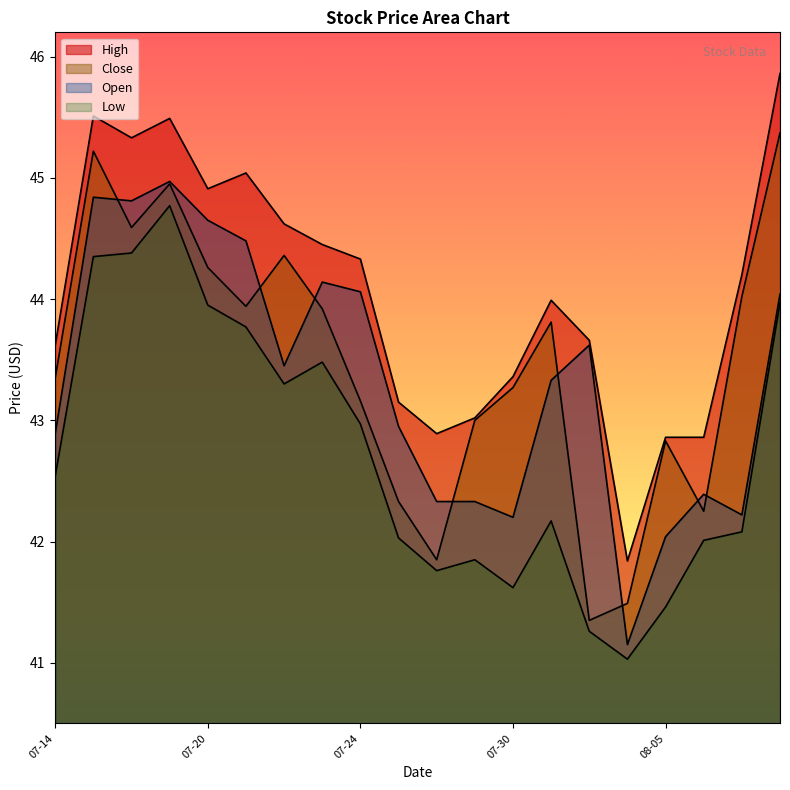

In Low, how many points are lower than both neighbors (excluding endpoints)?

4